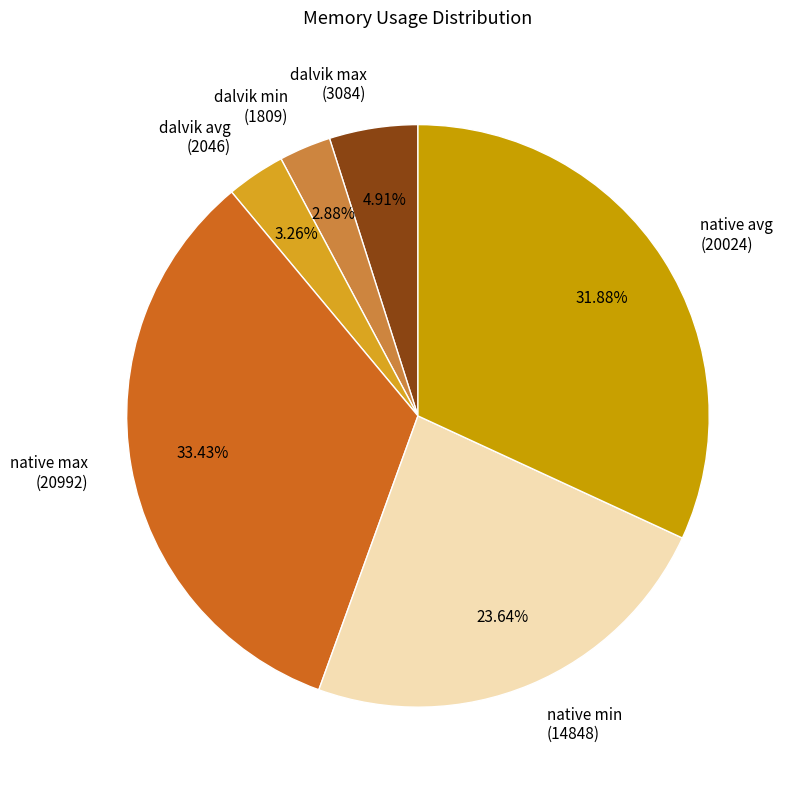

To the nearest percent, what percentage of the pie is native min?

24%